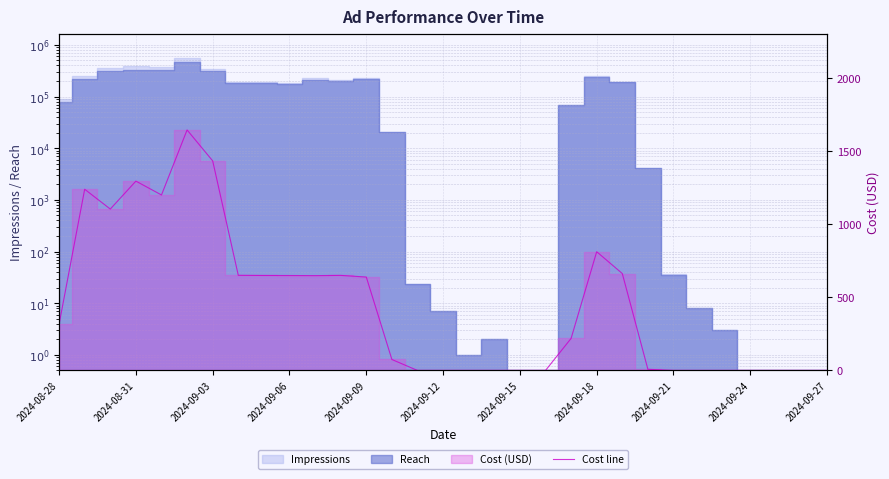

Does the chart have visible grid lines?

Yes